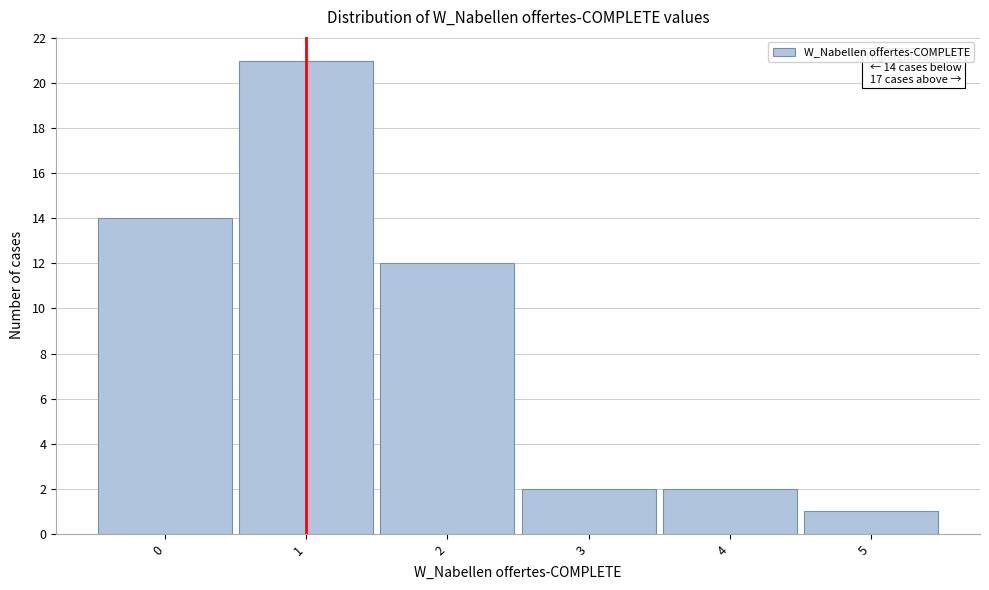

Which range on the x-axis has the tallest bar?

0.5 to 1.5